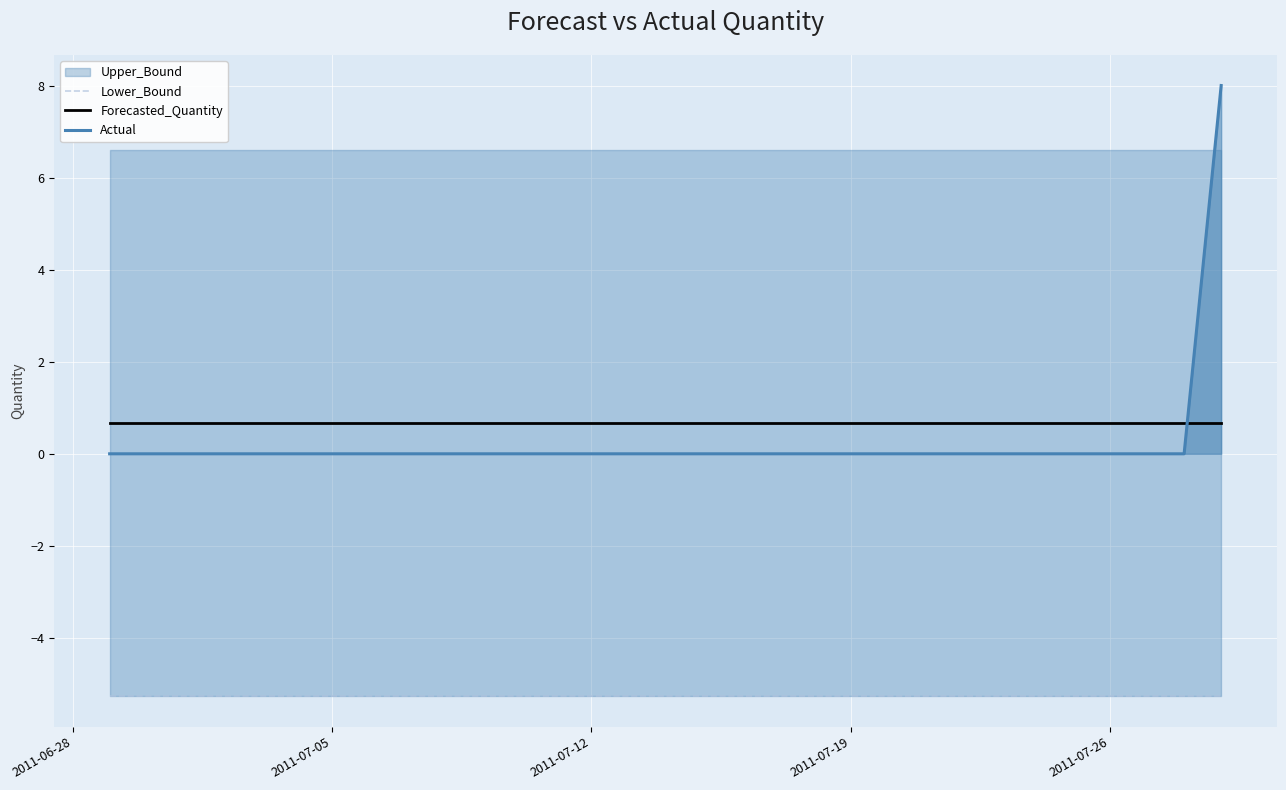

What is the difference between the maximum and minimum values in the Actual series?

8.0